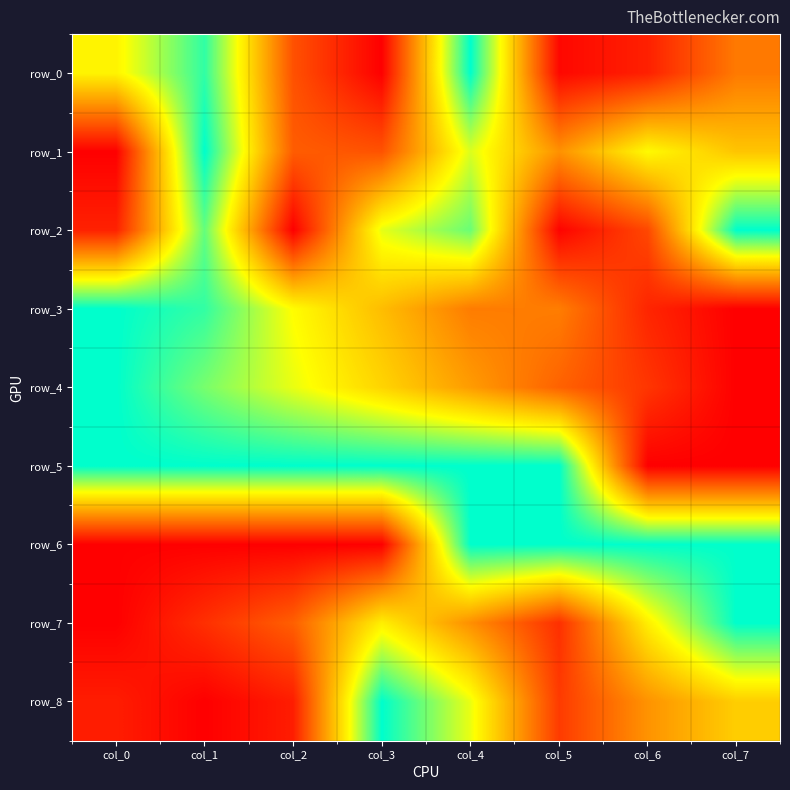

How many series are shown in this chart?

9